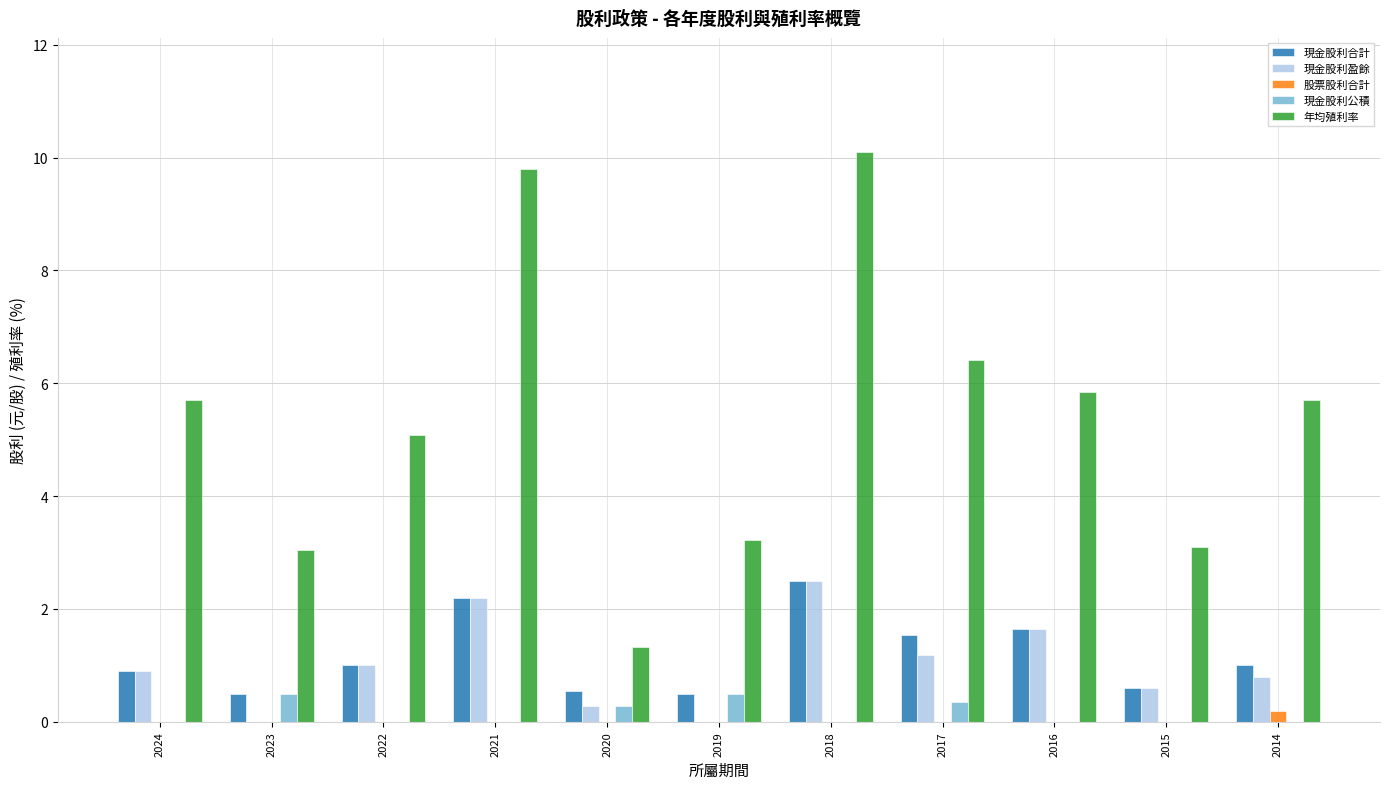

Reading left to right, extract all data points from this chart.

現金股利合計: 2024=0.9	2023=0.5	2022=1.0	2021=2.2	2020=0.6	2019=0.5	2018=2.5	2017=1.5	2016=1.6	2015=0.6	2014=1.0
現金股利盈餘: 2024=0.9	2023=0.0	2022=1.0	2021=2.2	2020=0.3	2019=0.0	2018=2.5	2017=1.2	2016=1.6	2015=0.6	2014=0.8
股票股利合計: 2024=0.0	2023=0.0	2022=0.0	2021=0.0	2020=0.0	2019=0.0	2018=0.0	2017=0.0	2016=0.0	2015=0.0	2014=0.2
現金股利公積: 2024=0.0	2023=0.5	2022=0.0	2021=0.0	2020=0.3	2019=0.5	2018=0.0	2017=0.3	2016=0.0	2015=0.0	2014=0.0
年均殖利率: 2024=5.7	2023=3.0	2022=5.1	2021=9.8	2020=1.3	2019=3.2	2018=10.1	2017=6.4	2016=5.8	2015=3.1	2014=5.7